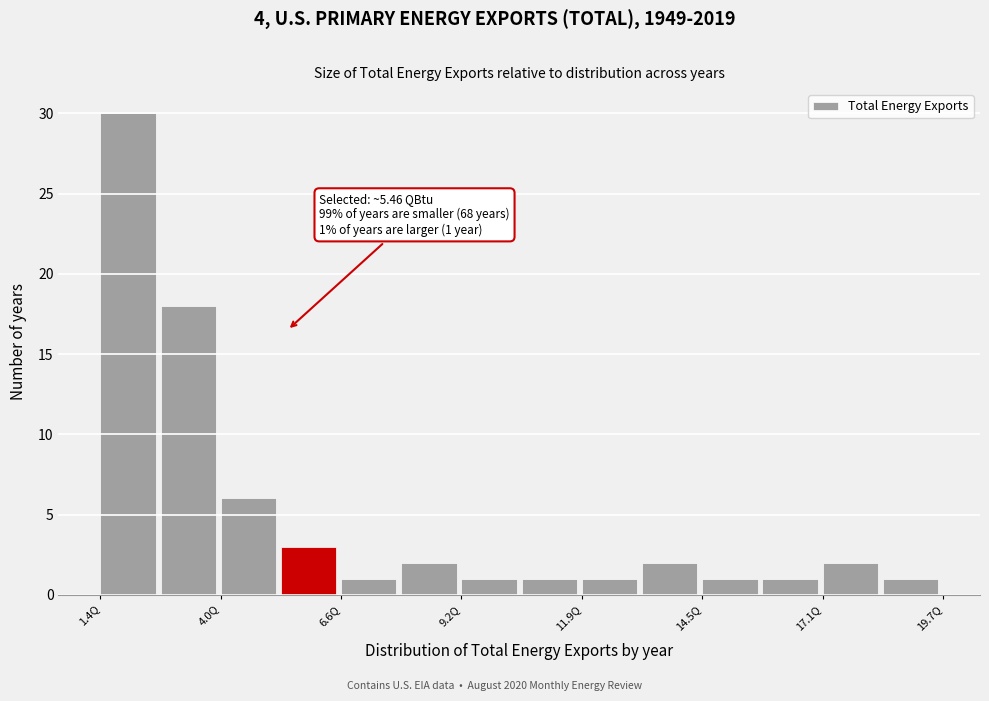

Around what value on the x-axis is the tallest bar? Give the approximate position of its centre, as read against the axis.

2.0